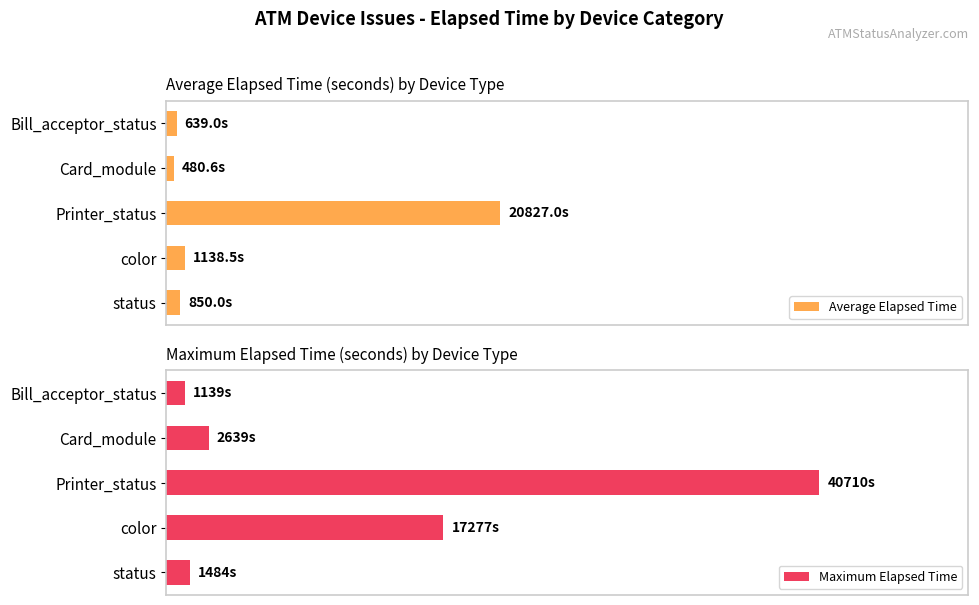

Which series has the largest total across all categories?

Maximum Elapsed Time